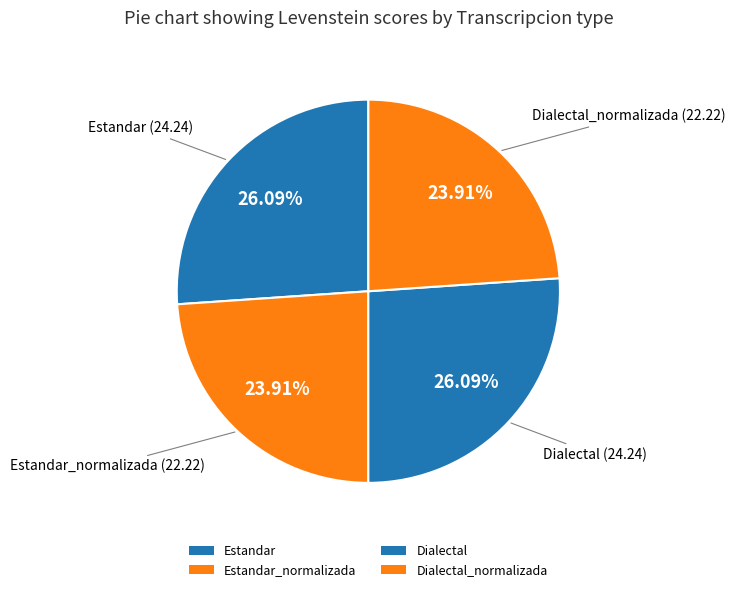

How many segments does this pie chart have?

4